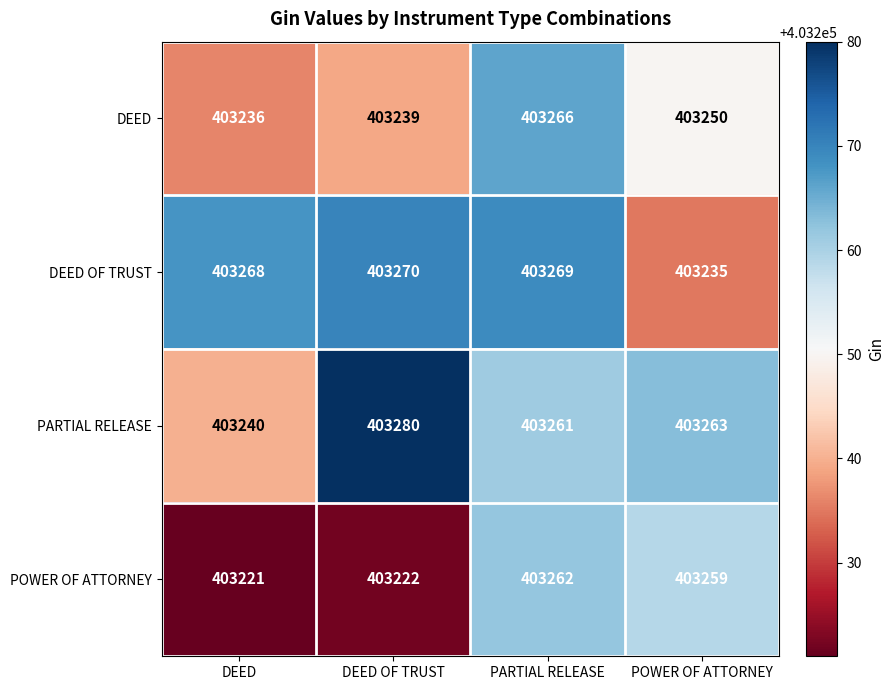

At which category is the sum across all series the highest?

PARTIAL RELEASE